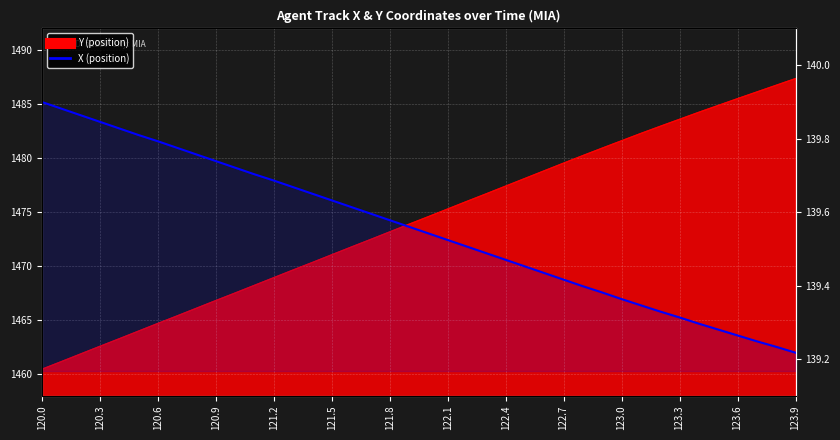

True or false: the data shows 213.6 at 37.

False